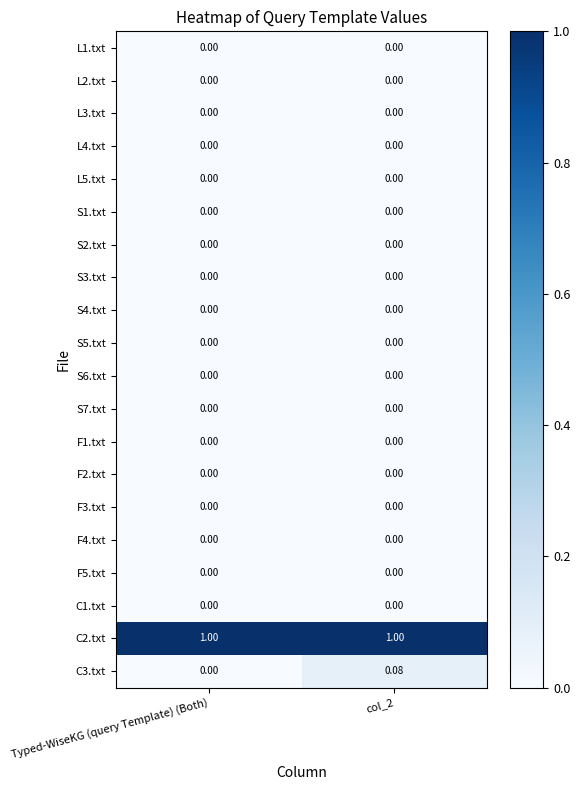

What is the total value across all series at col_2?

1.1